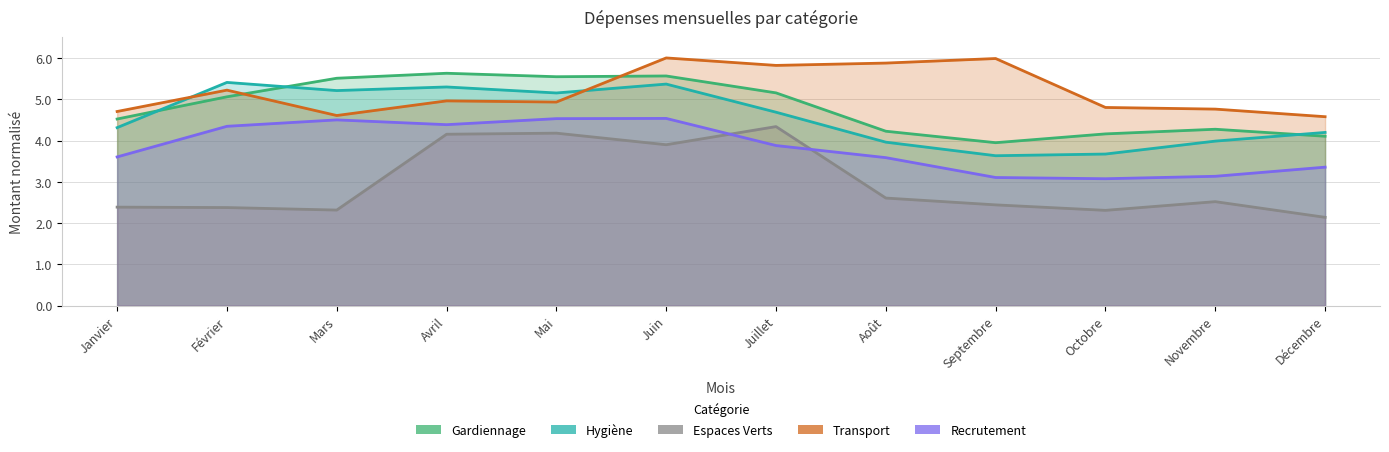

At Février, list the series in order from largest to smallest.

Hygiène, Transport, Gardiennage, Recrutement, Espaces Verts